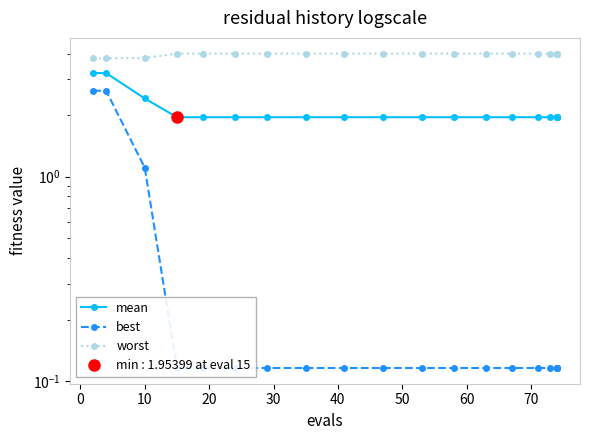

What is the average value of the mean series?

2.1